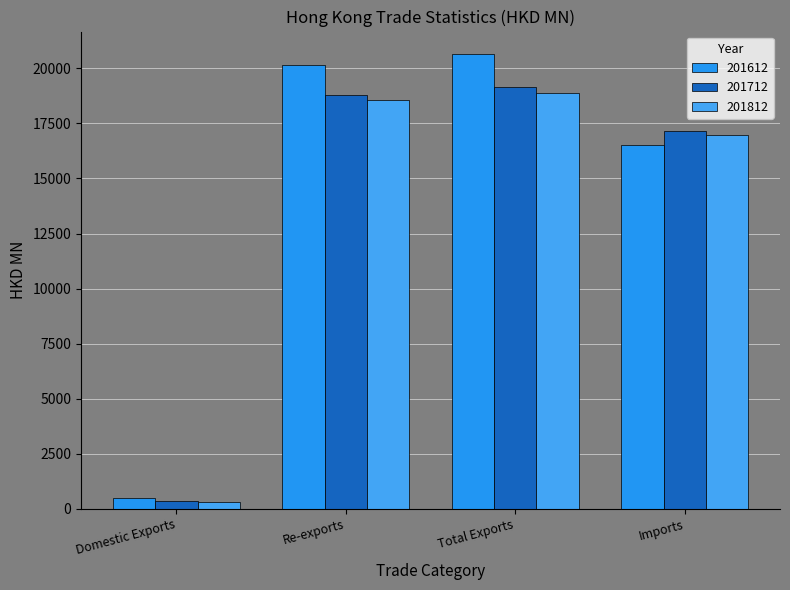

At which category is the sum across all series the highest?

Total Exports